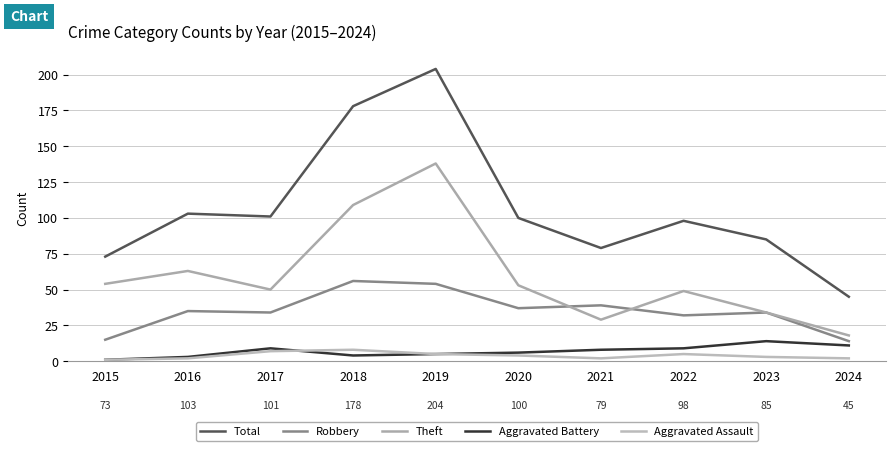

What is the value of the Aggravated Battery point at the 7th from the left?

8